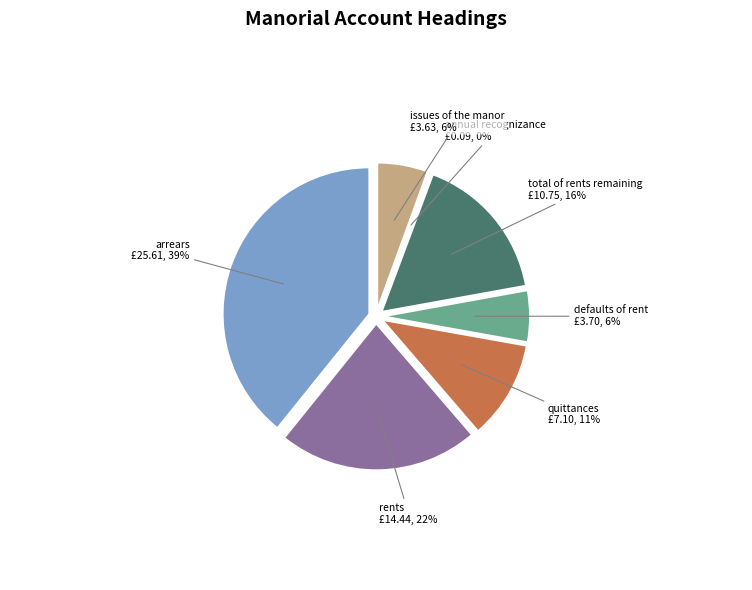

To the nearest percent, what portion does arrears represent?

39%